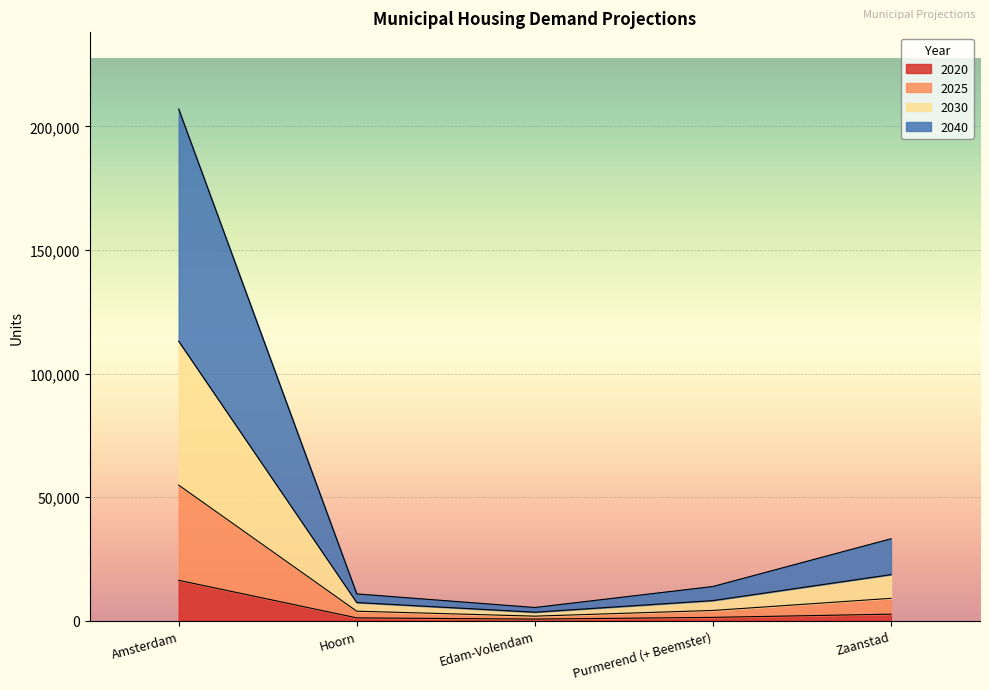

How many values in the 2030 series exceed 8200?

2